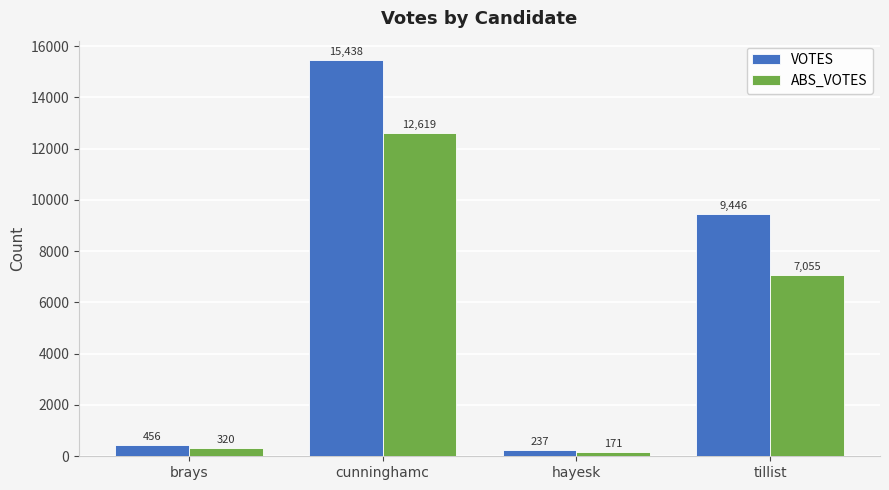

Read the VOTES value at brays, to the nearest 10.

460